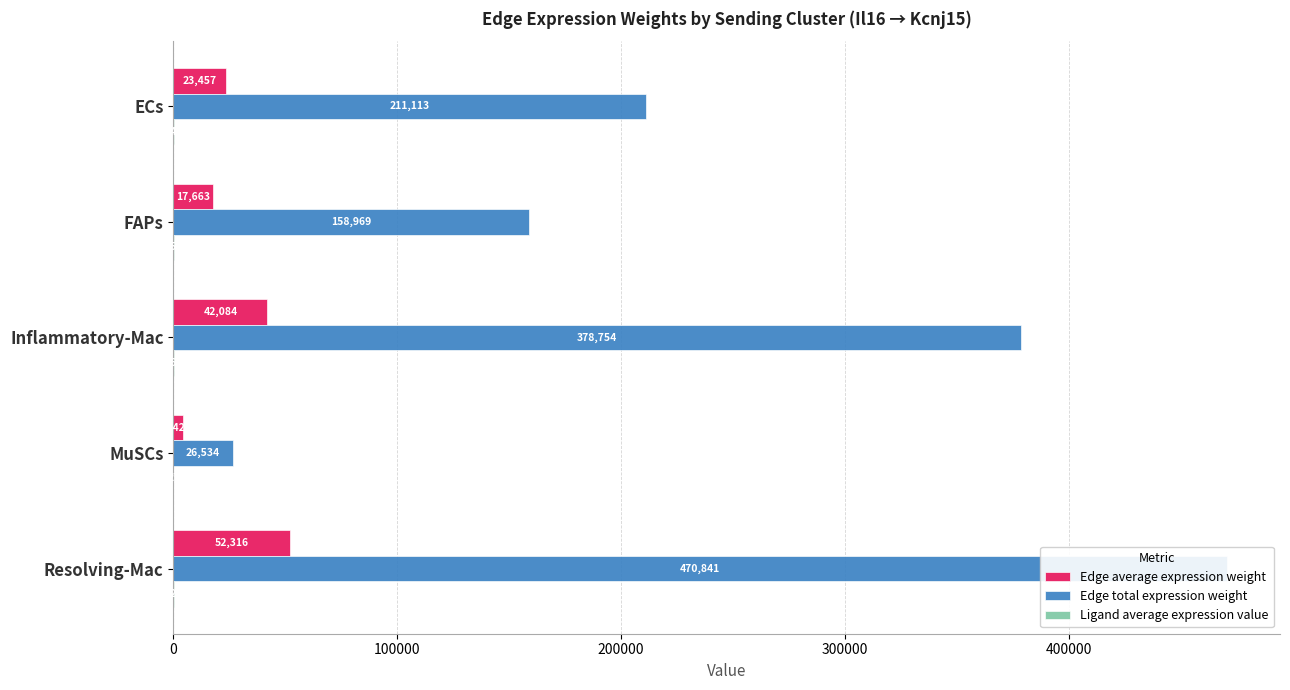

What is the sum of all Ligand average expression value values?

914.9